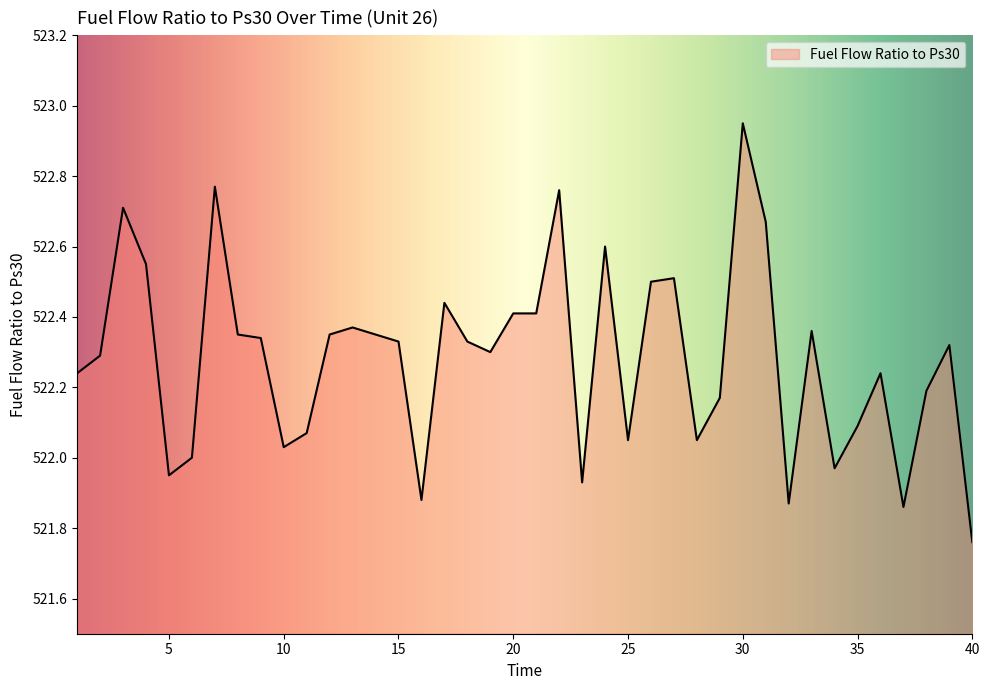

What is the difference between the maximum and minimum values?

1.2